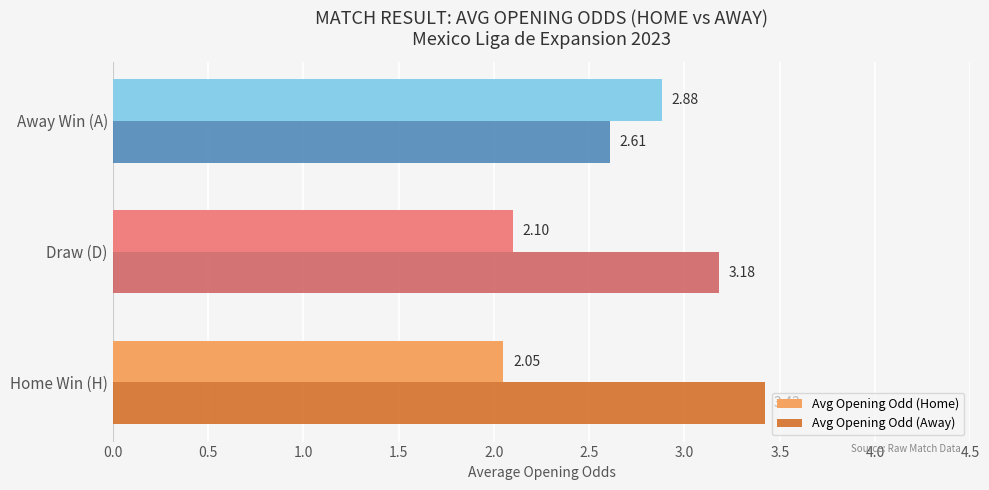

At how many categories does at least one series exceed 2?

3